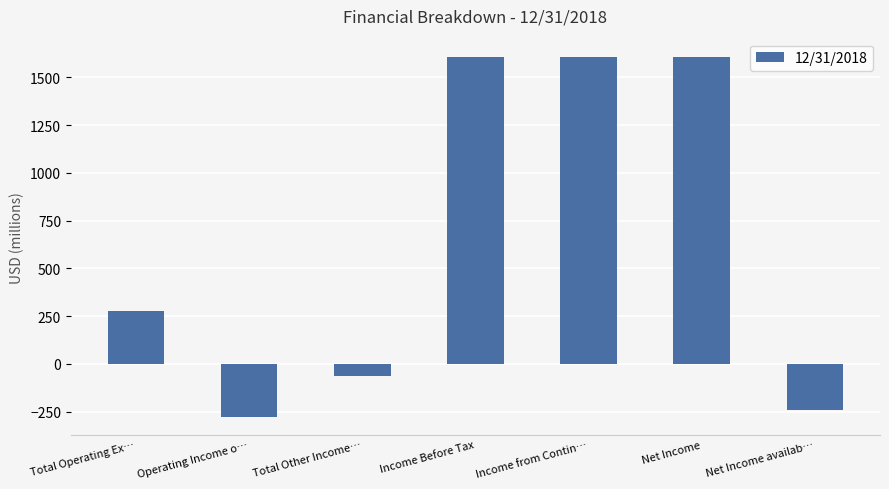

At which label does the data first exceed 276?

Total Operating Ex…